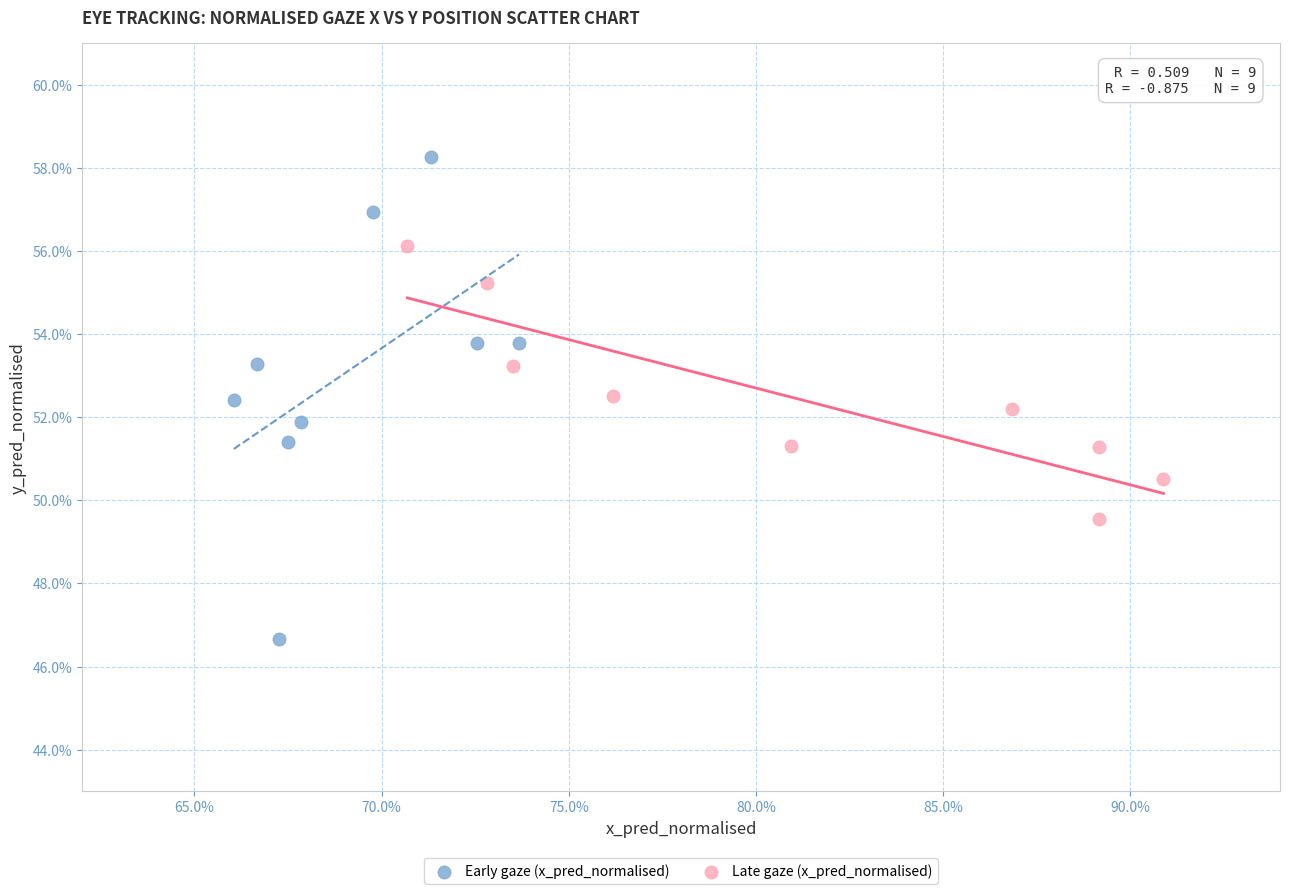

What are all the series names shown in the legend?

Early gaze (x_pred_normalised), Late gaze (x_pred_normalised)